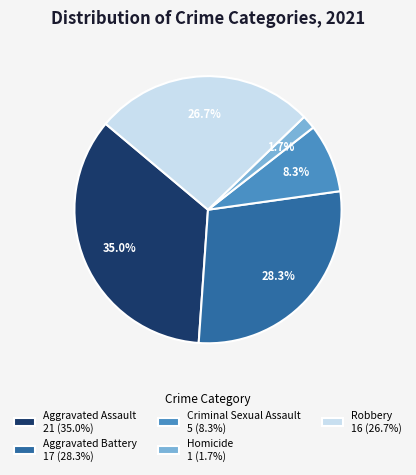

Is it true that Aggravated Battery is 28% of the pie?

True